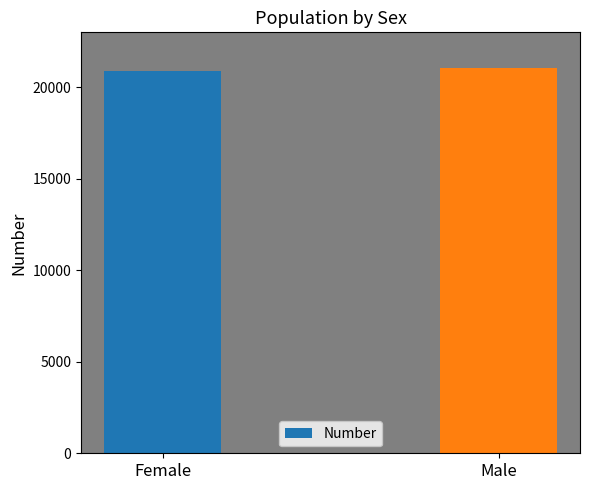

Reading left to right, extract all data points from this chart.

Female=20896	Male=21075